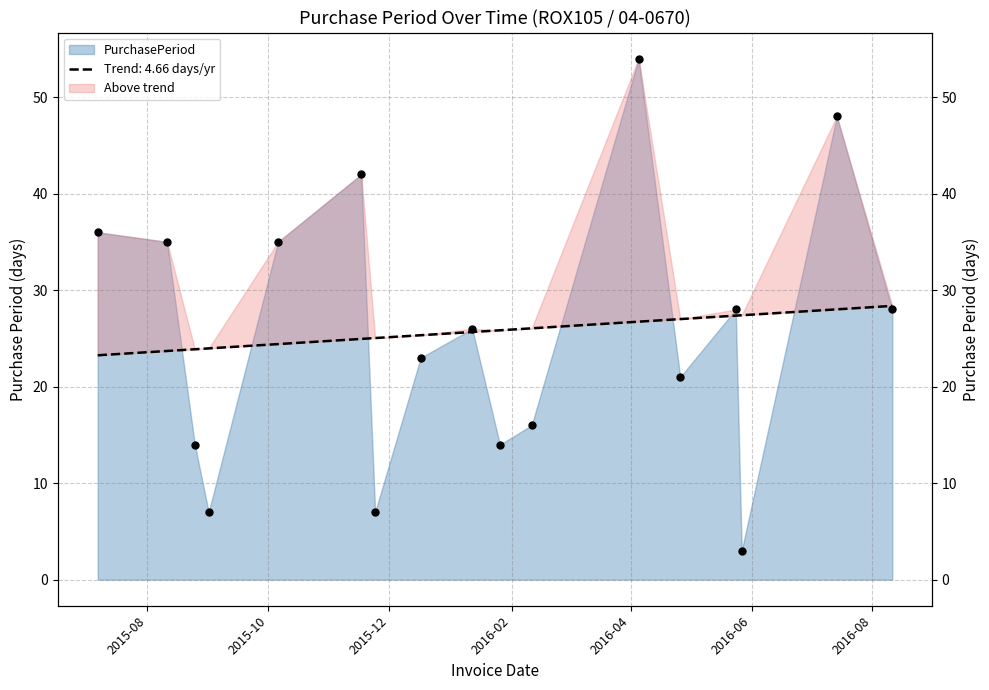

Between 2016-04-05 and 2016-02-11, which is larger?

2016-04-05